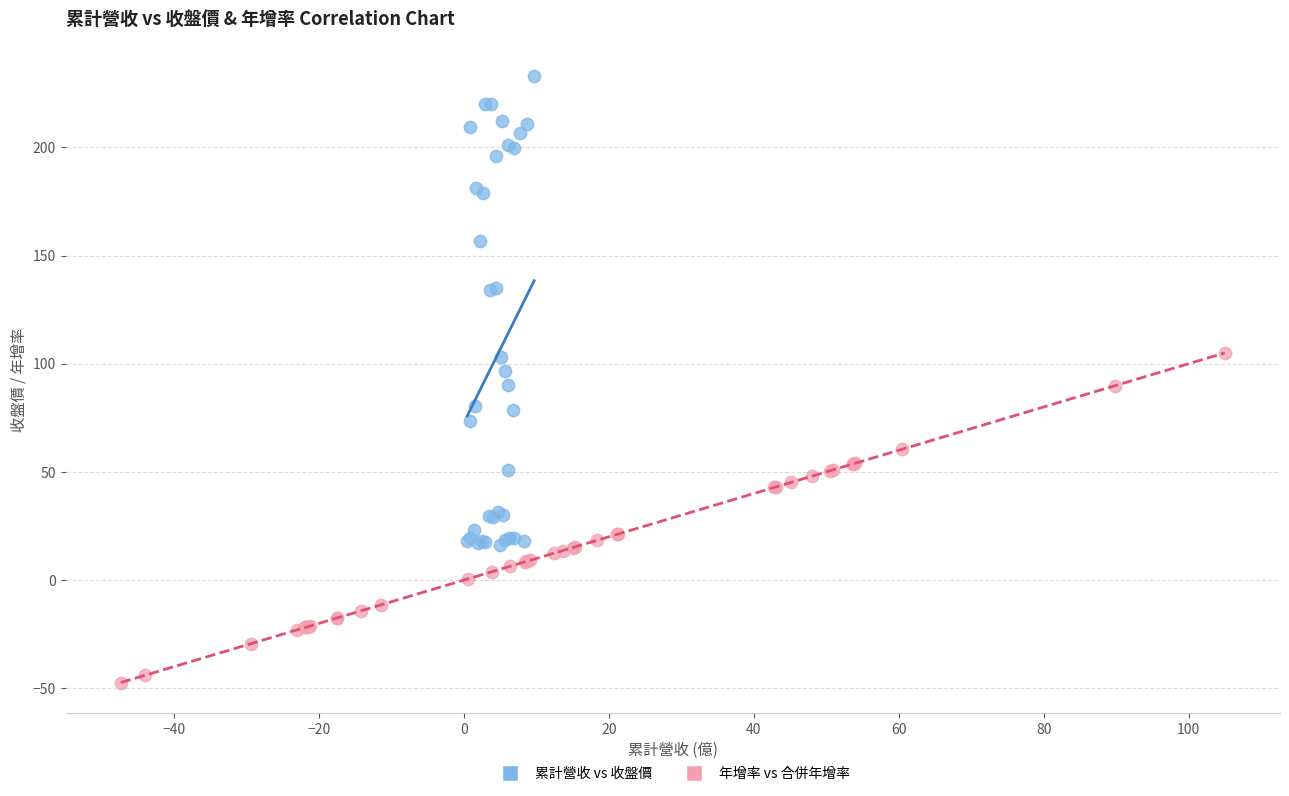

What are all the series names shown in the legend?

累計營收 vs 收盤價, 年增率 vs 合併年增率